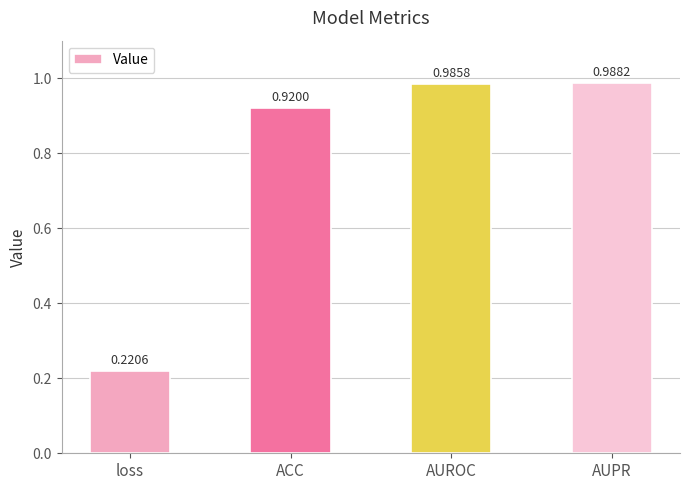

At which category does the chart reach its minimum across all series?

loss